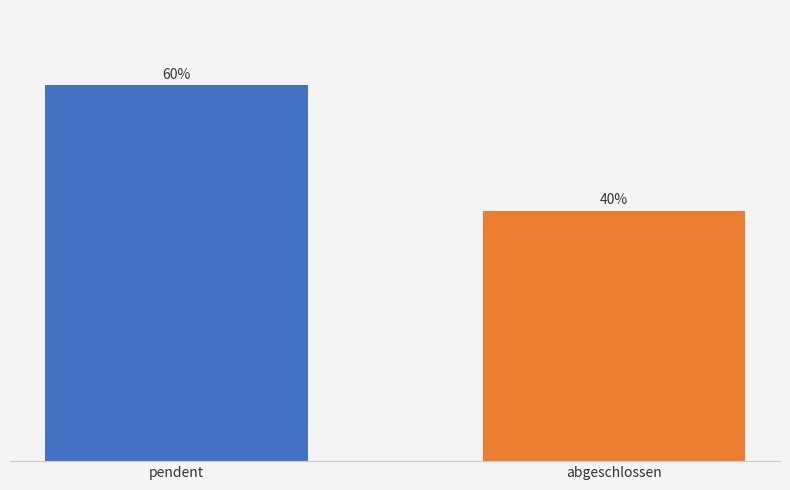

List the labels in order of value, largest first.

pendent, abgeschlossen